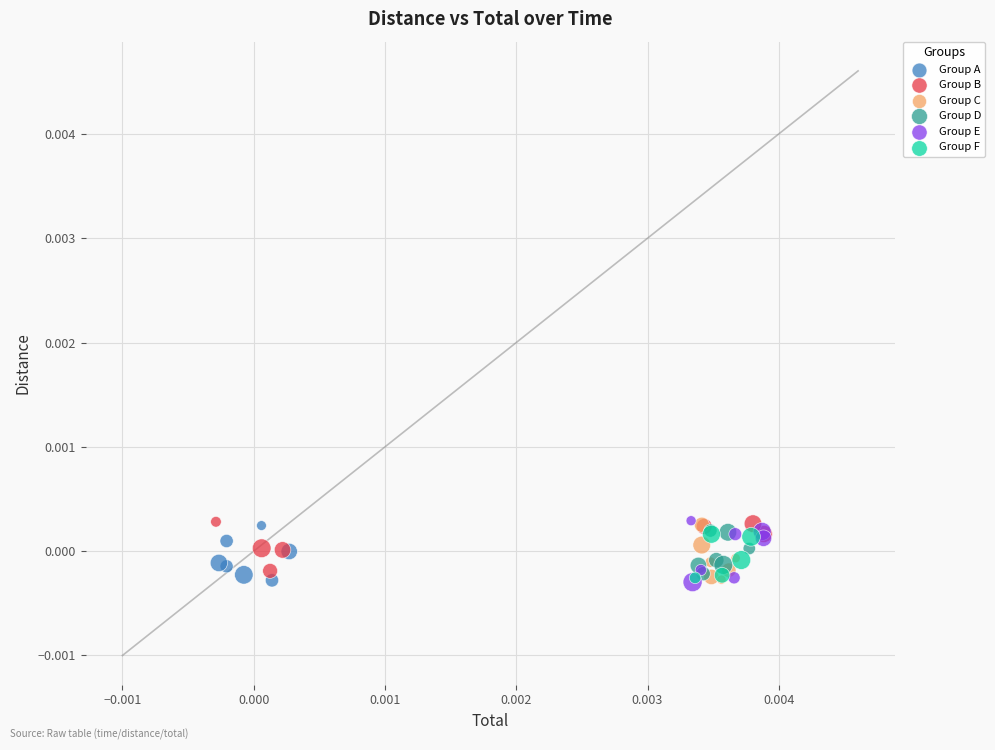

What are all the series names shown in the legend?

Group A, Group B, Group C, Group D, Group E, Group F